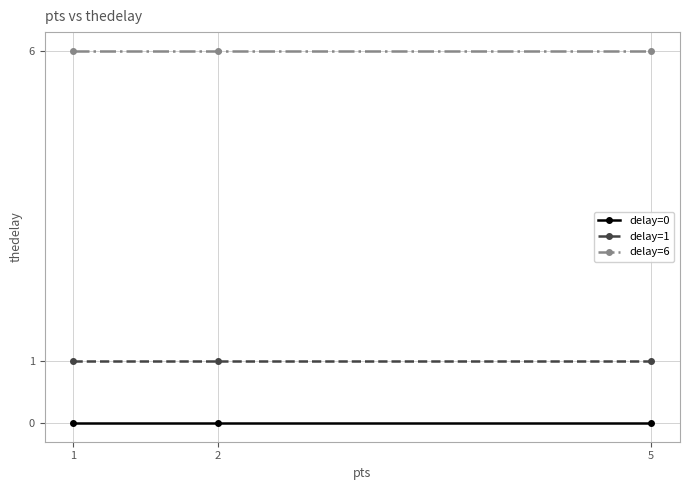

What is the value of the delay=6 point at the 2nd from the left?

6